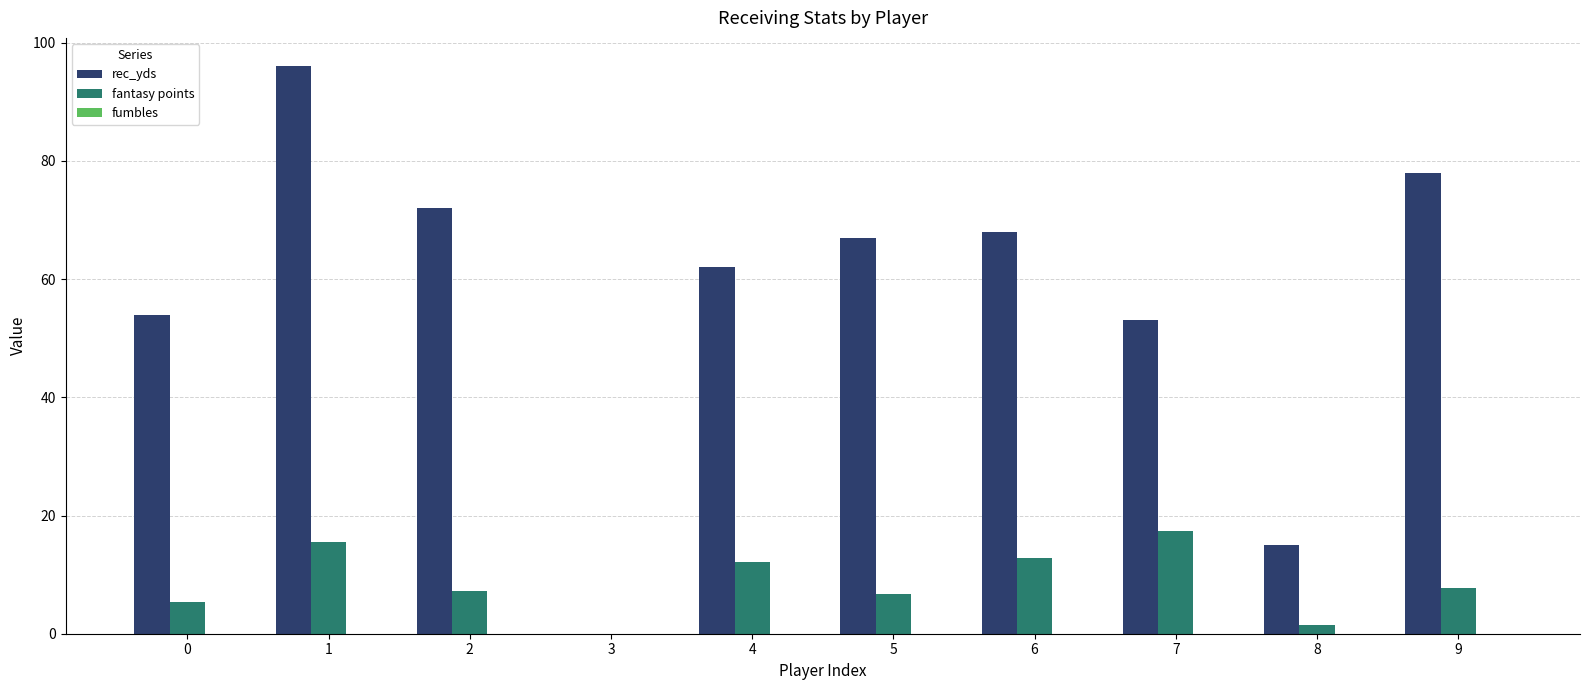

Is the value of rec_yds at 6 greater than the value of fantasy points at 7?

Yes